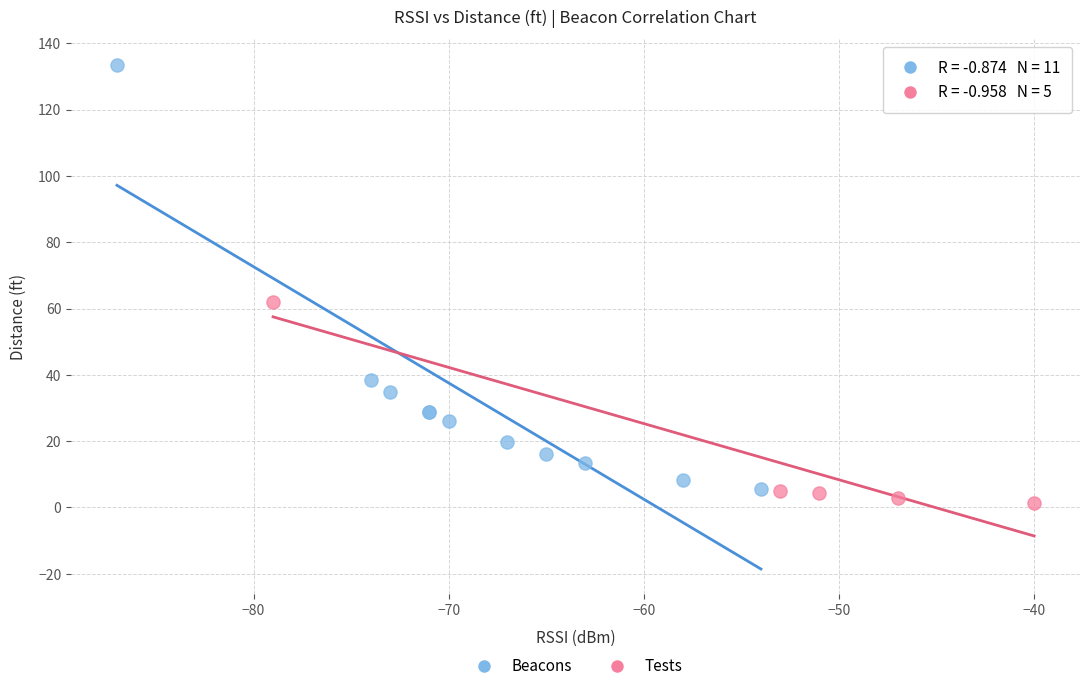

Which series has the largest Y range (max minus min)?

Beacons